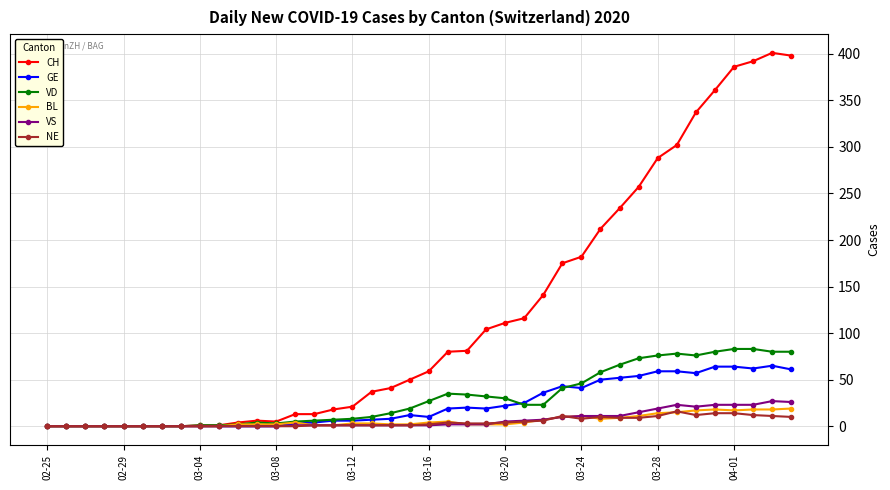

True or false: CH has more than 0 interior local peaks.

True